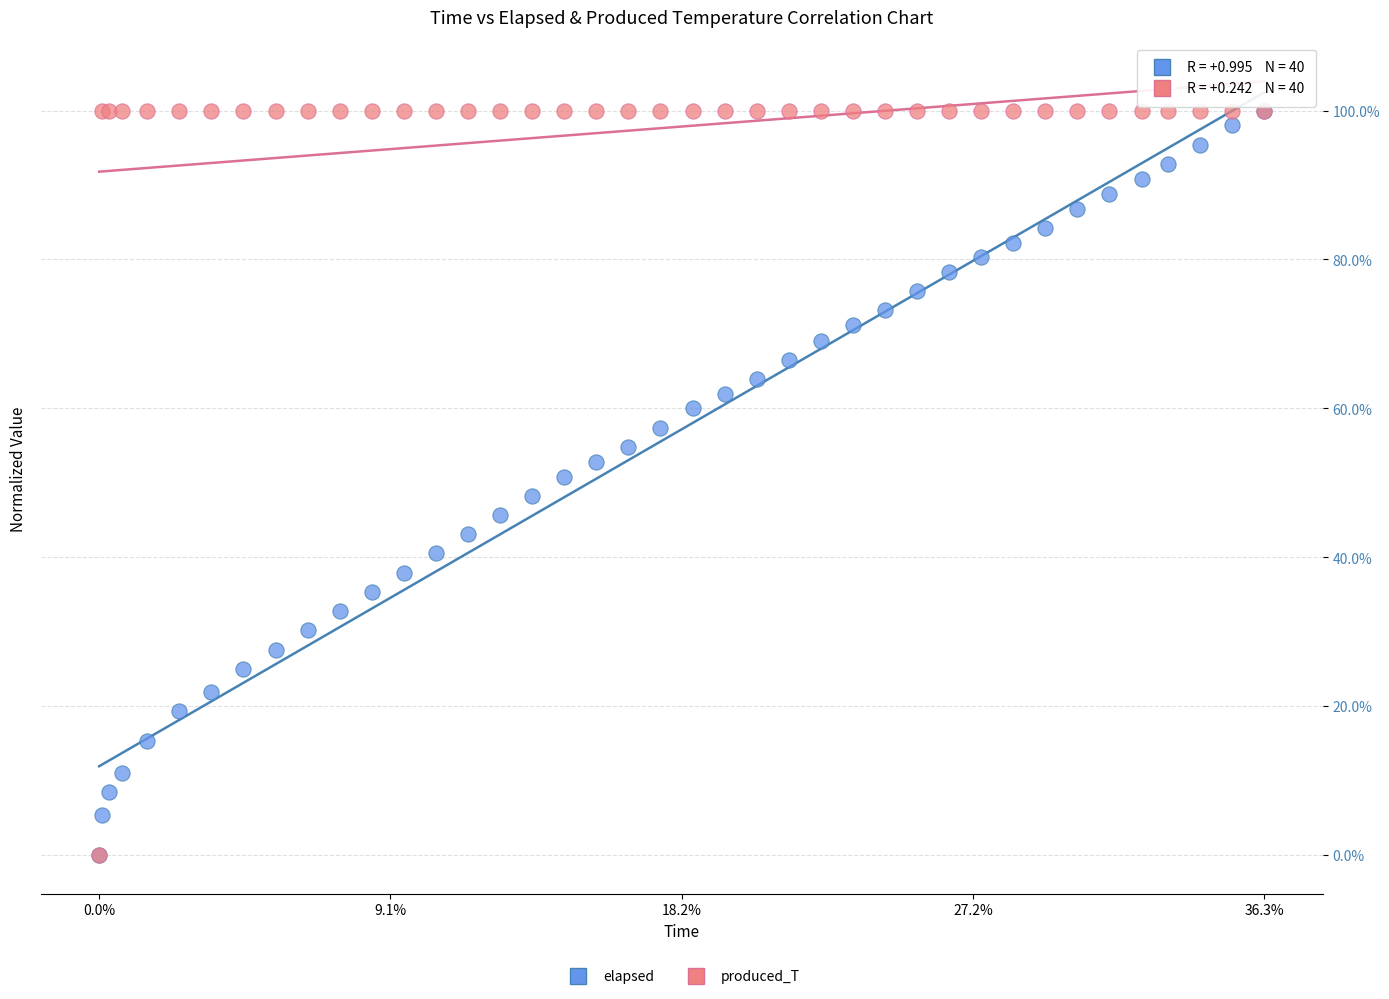

What are all the series names shown in the legend?

elapsed, produced_T